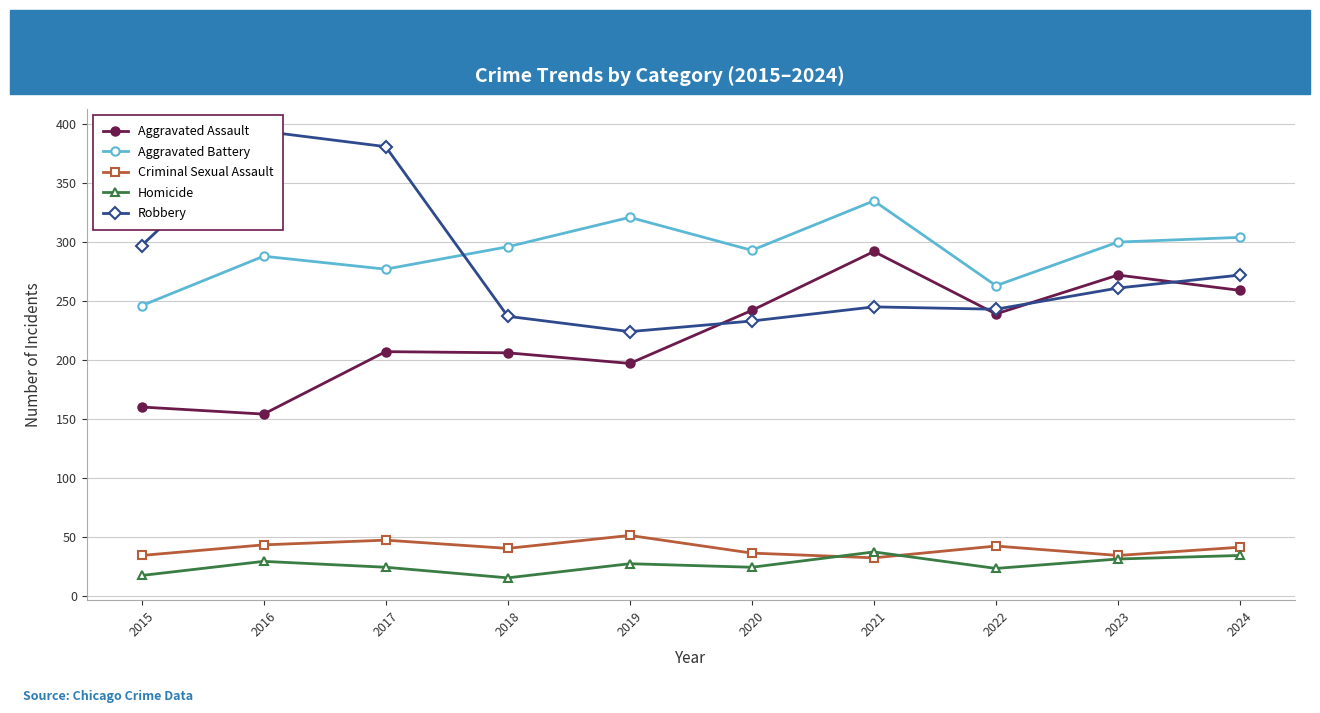

True or false: Robbery has a value of 364 at 2020.

False